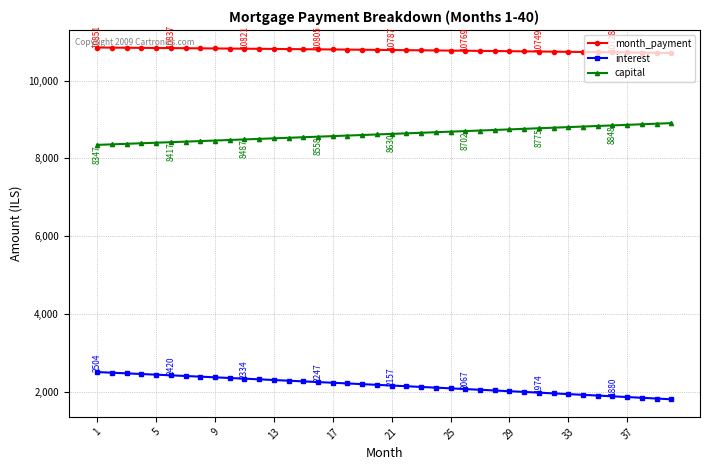

What is the average value of the capital series?

8624.3